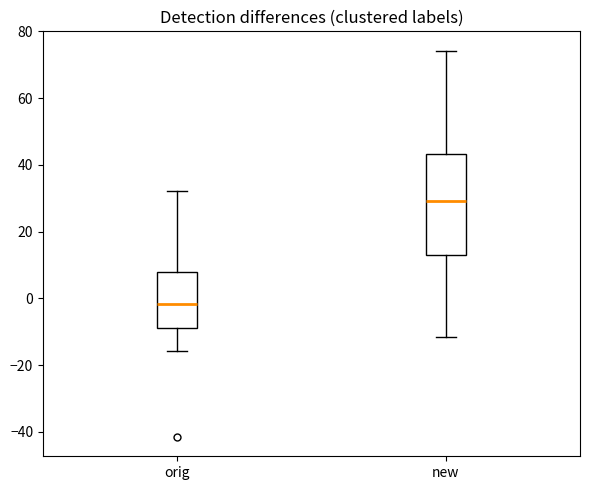

Which box is the tallest, from its lower edge to its upper edge?

new